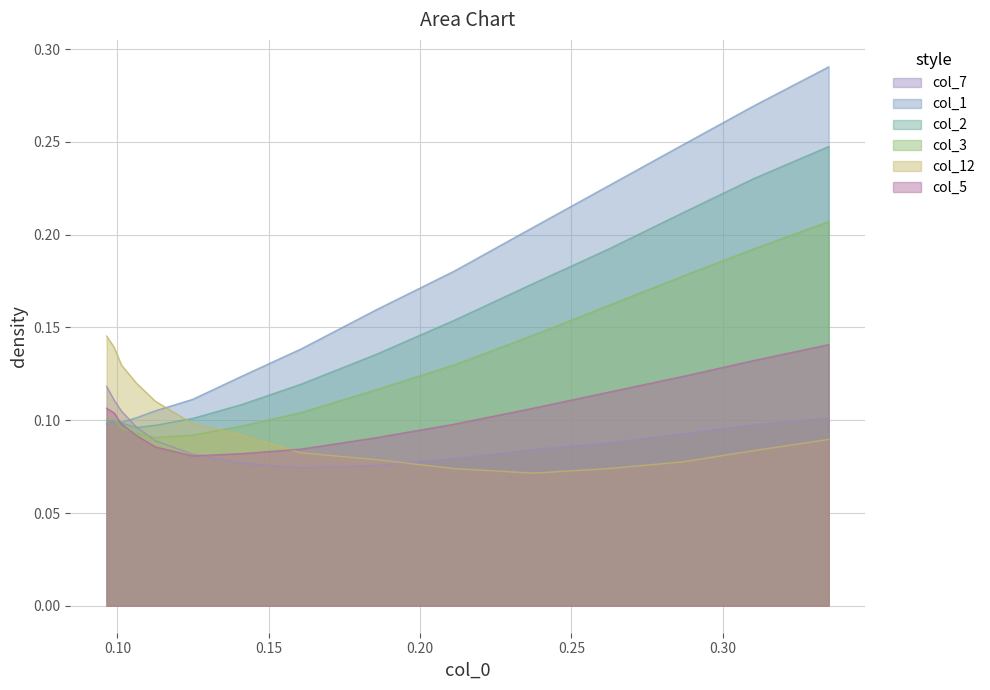

Which series has the largest total across all categories?

col_1